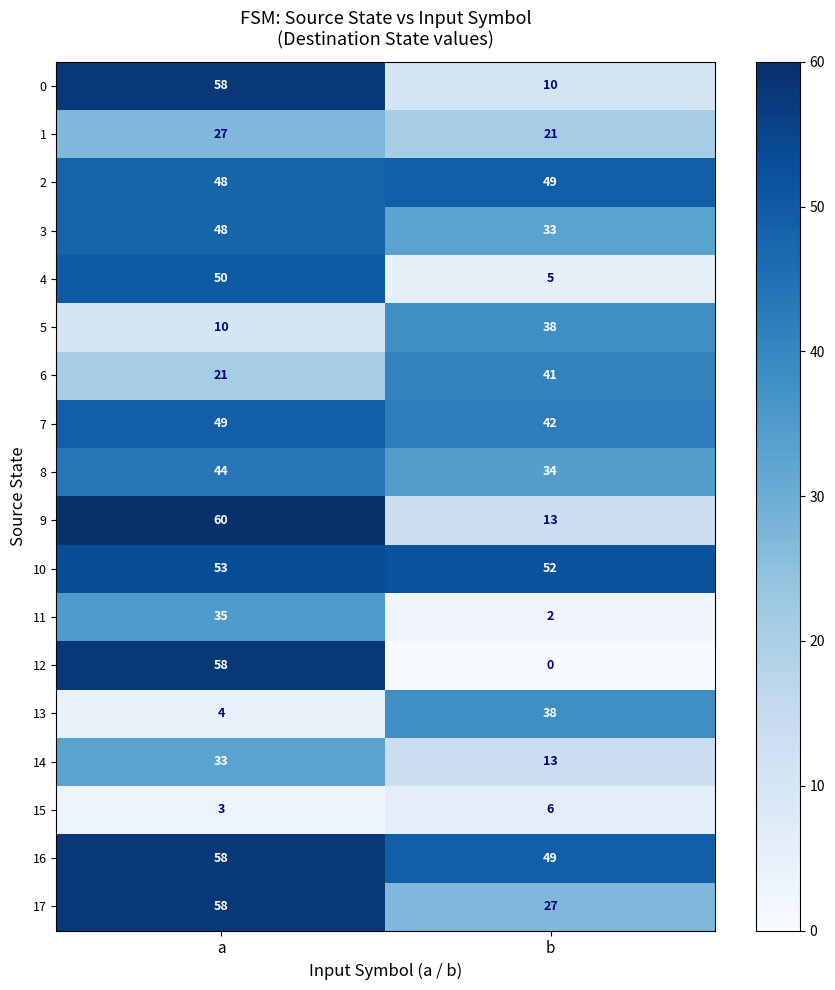

Which label corresponds to the smallest value in the chart?

b